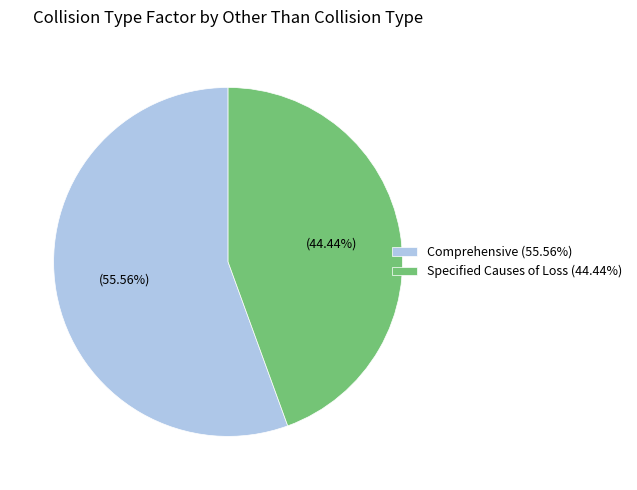

How many slices are in this pie chart?

2